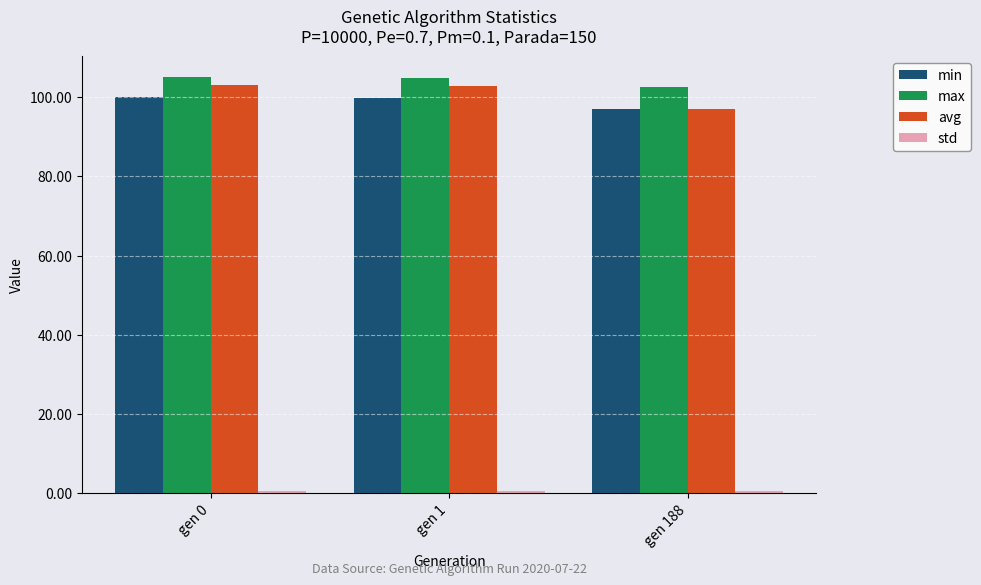

What is the minimum value shown in the chart?

0.5